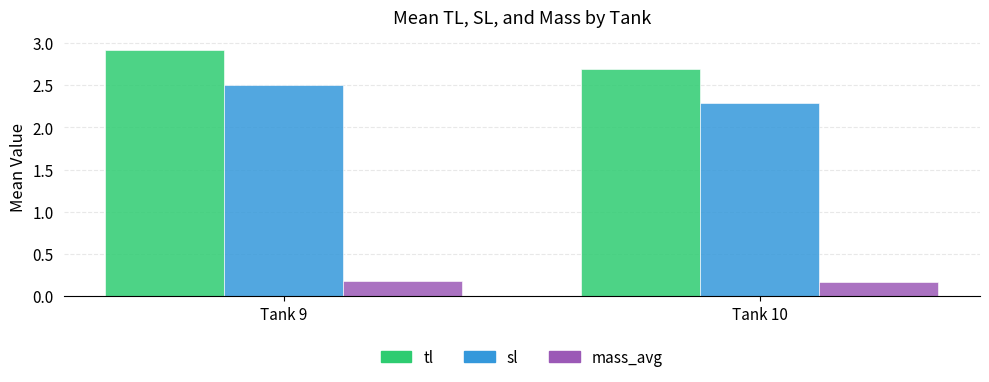

What is the difference between the highest and lowest values at Tank 9?

2.7